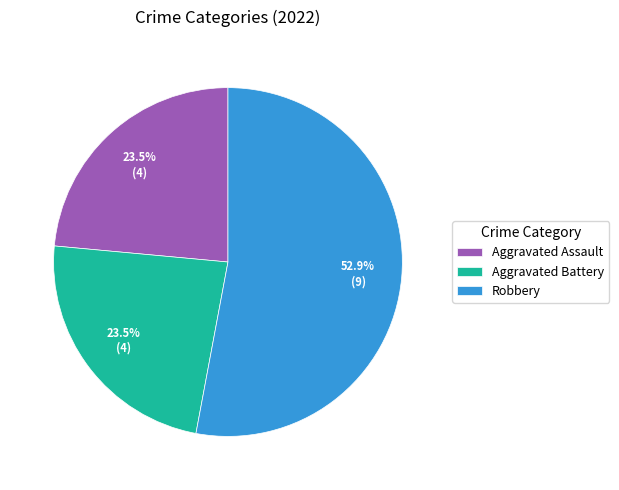

To the nearest percent, what is the combined percentage of Robbery and Aggravated Assault?

76%